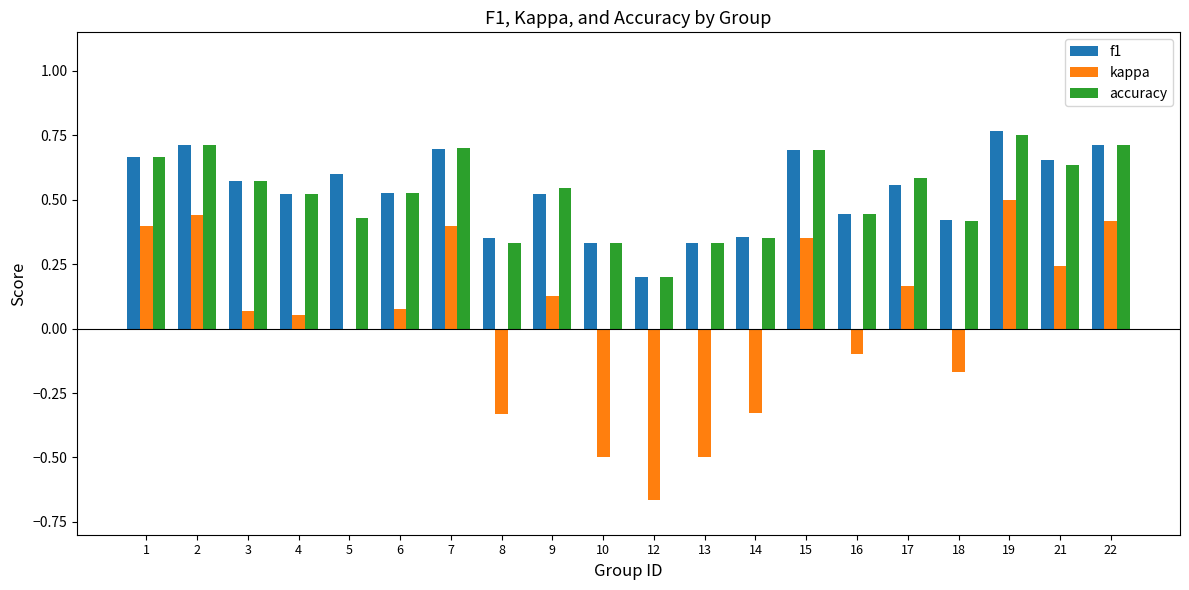

Which label corresponds to the largest value in the chart?

19